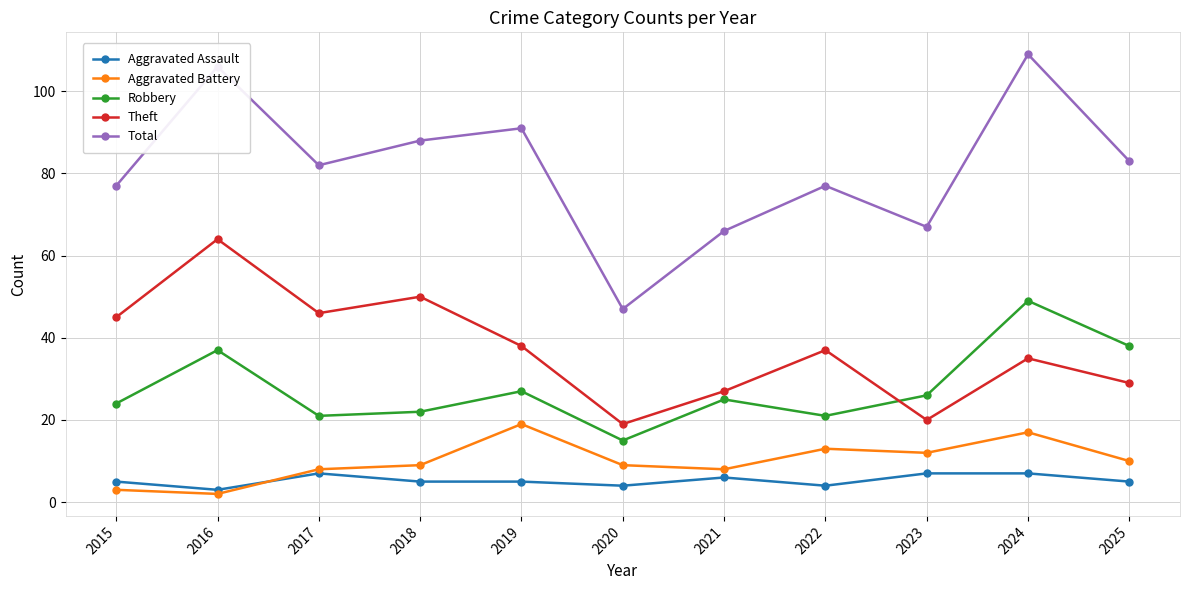

At 2023, list the series in order from smallest to largest.

Aggravated Assault, Aggravated Battery, Theft, Robbery, Total